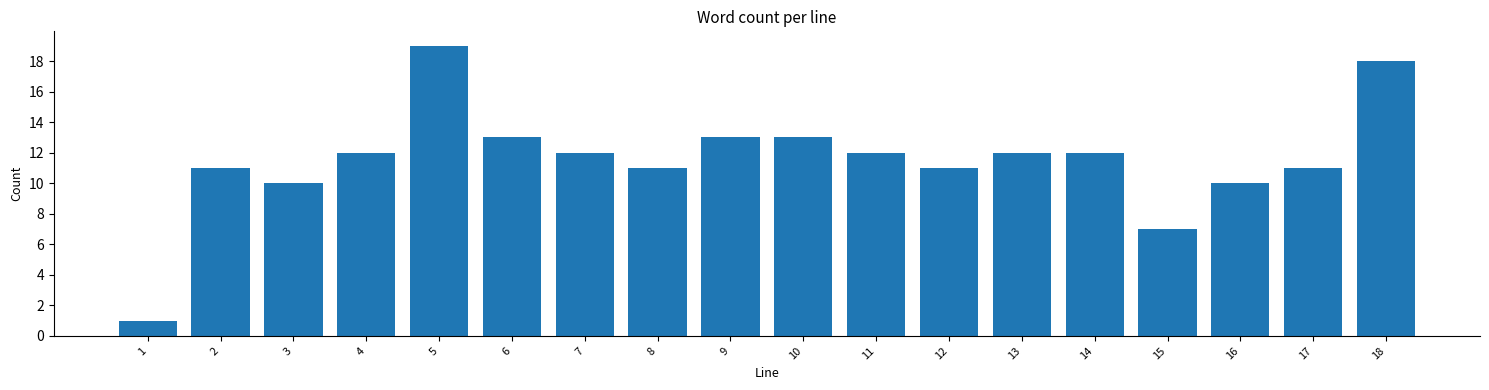

Reading left to right, what are all the values shown in this chart?

1	11	10	12	19	13	12	11	13	13	12	11	12	12	7	10	11	18